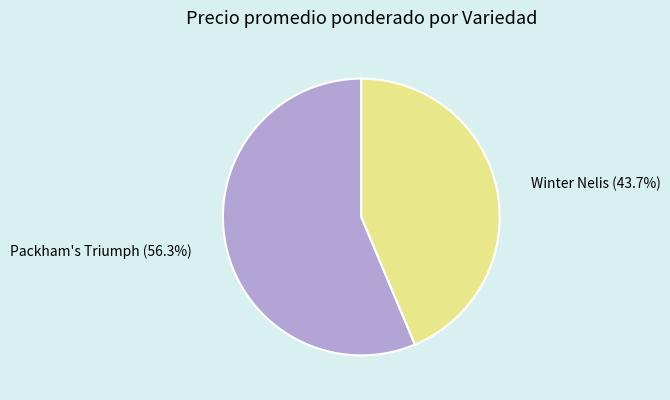

Does any single category account for the majority?

Yes